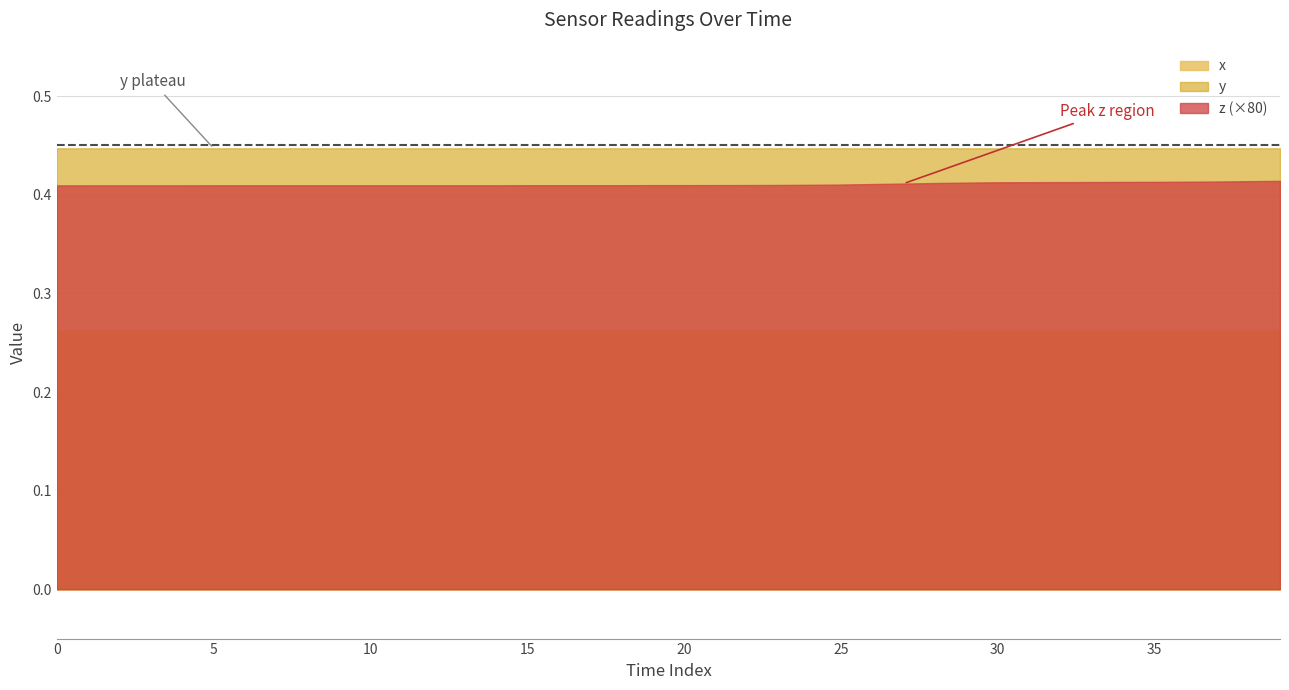

List the series in order of their overall mean, lowest first.

x, z (×80), y